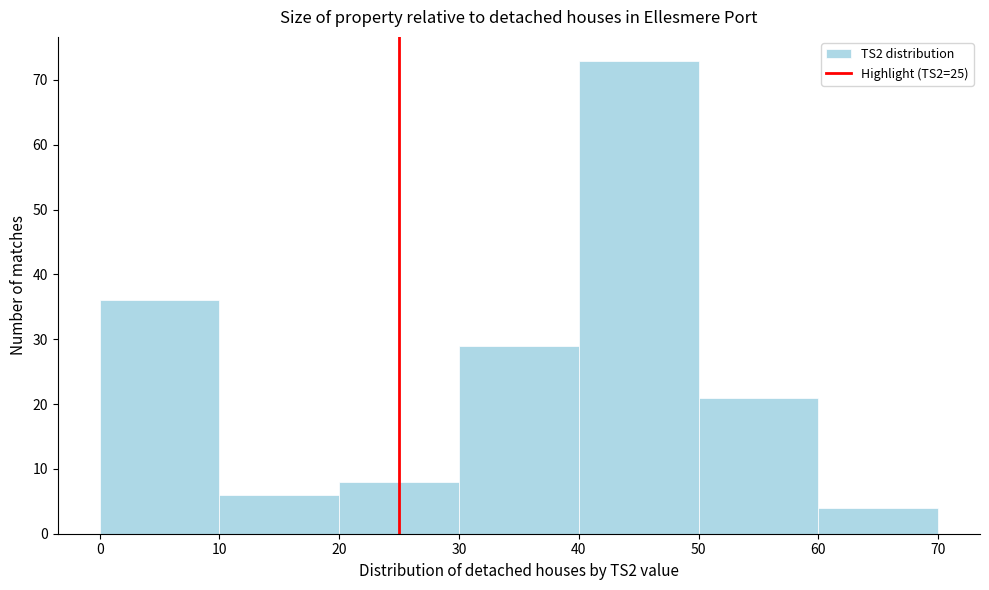

Reading left to right, transcribe this chart: for each bar, give the range it covers on the x-axis and its height. The values are not printed on the chart, so give them approximately, as read against the axis.

0 to 10: 36
10 to 20: 6
20 to 30: 8
30 to 40: 29
40 to 50: 73
50 to 60: 21
60 to 70: 4